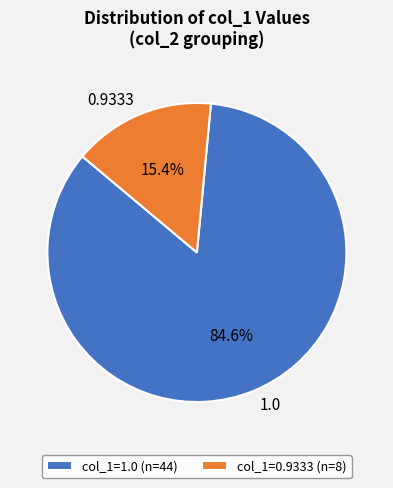

Is there any slice that represents more than half of the pie?

Yes